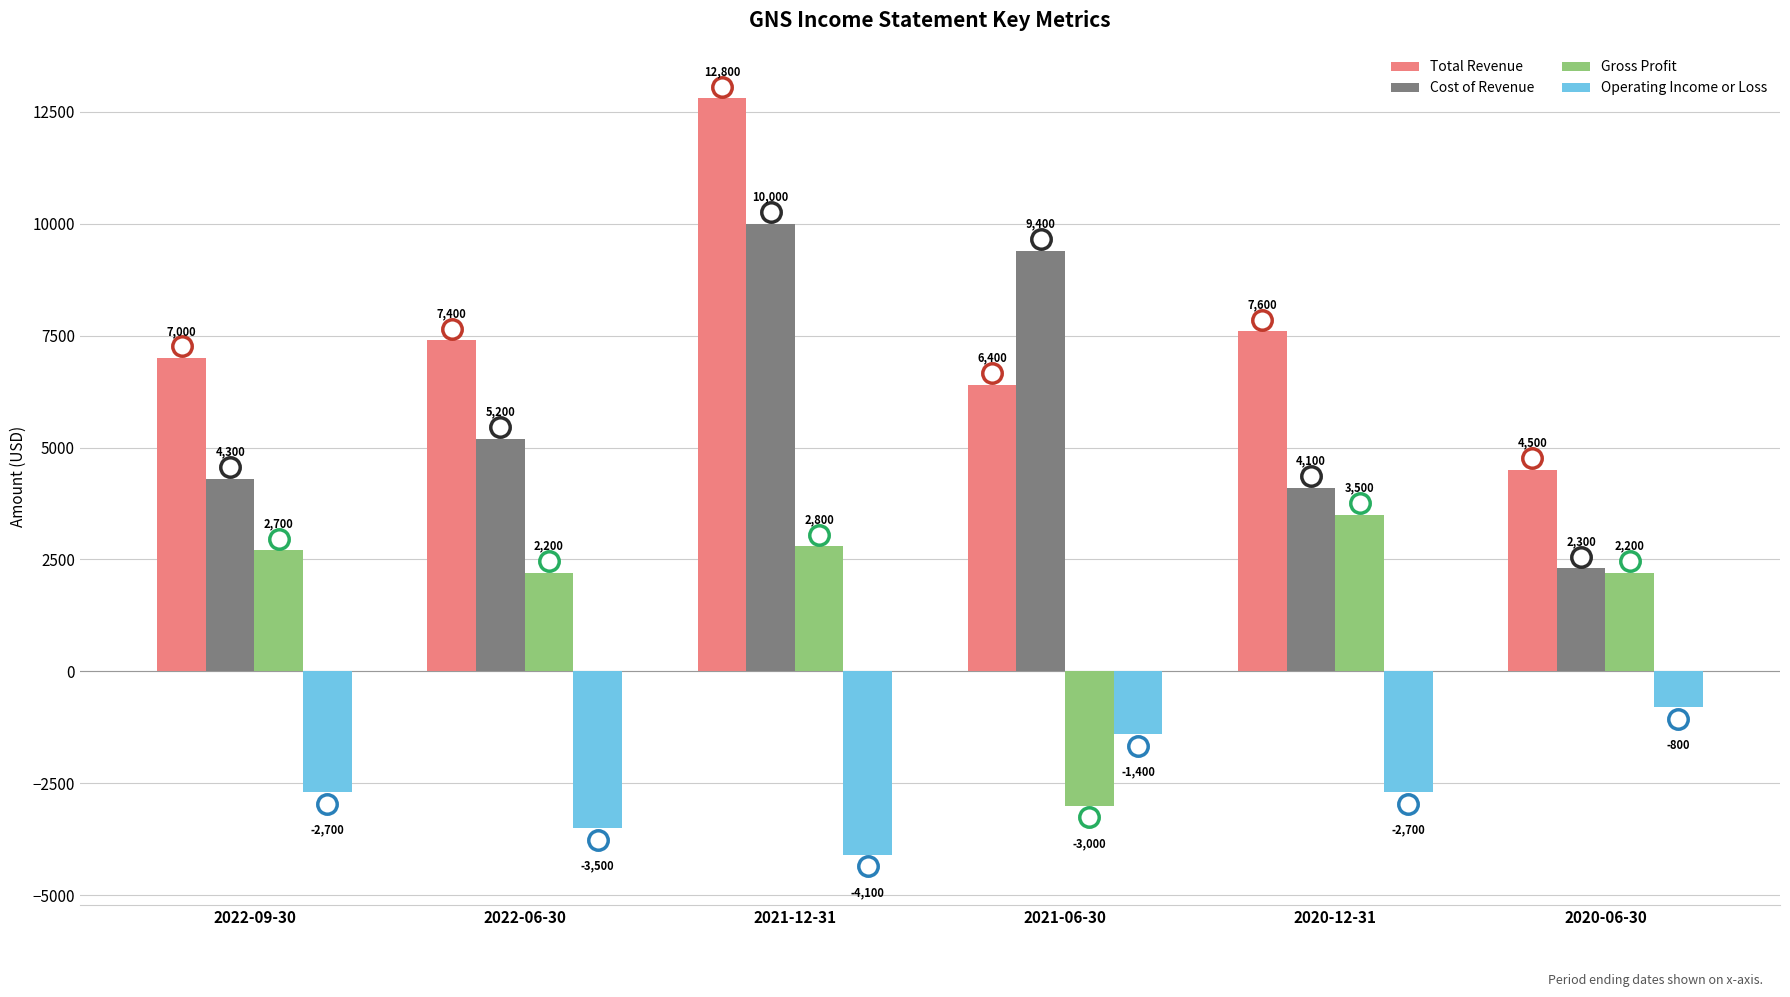

Reading left to right, transcribe all the data shown in this chart.

Total Revenue: 7000	7400	12800	6400	7600	4500
Cost of Revenue: 4300	5200	10000	9400	4100	2300
Gross Profit: 2700	2200	2800	-3000	3500	2200
Operating Income or Loss: -2700	-3500	-4100	-1400	-2700	-800